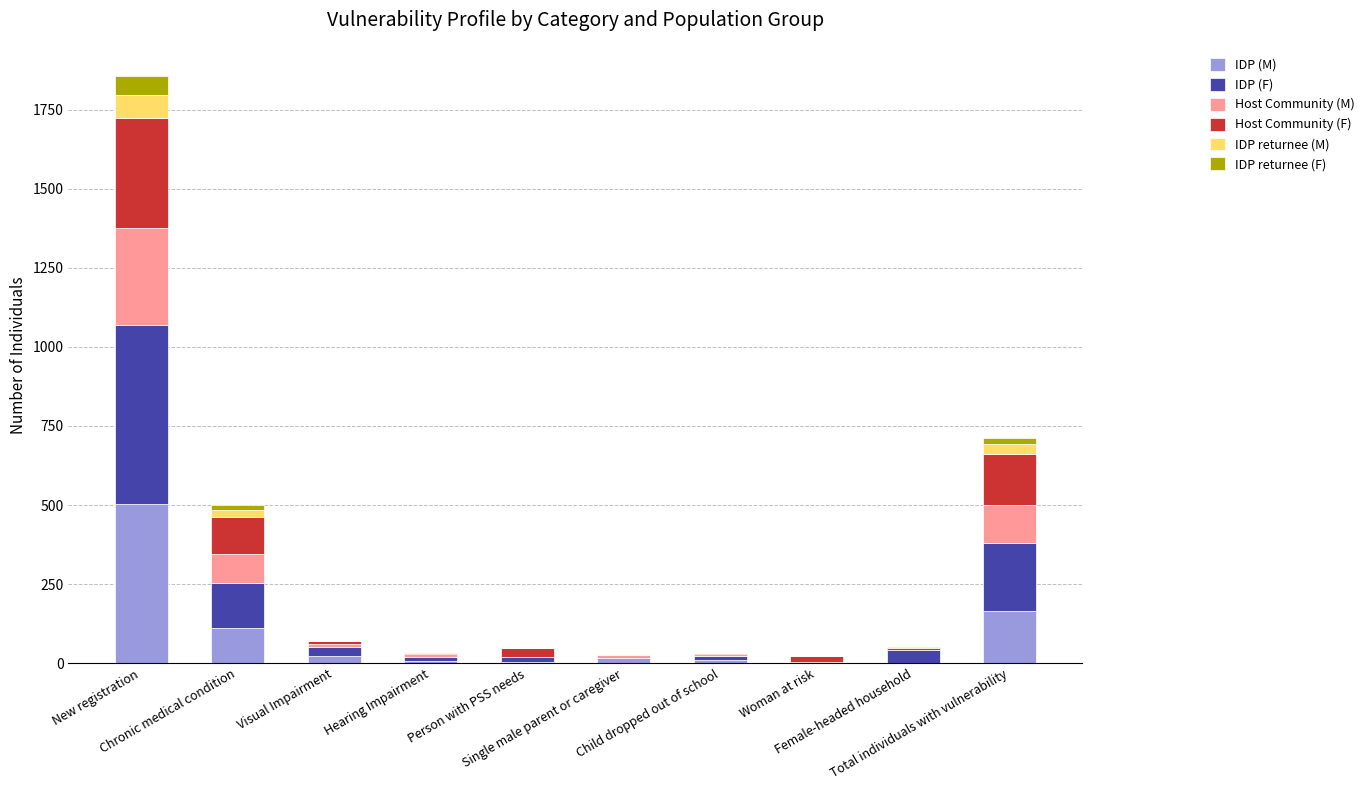

What is the maximum value for IDP (M)?

504